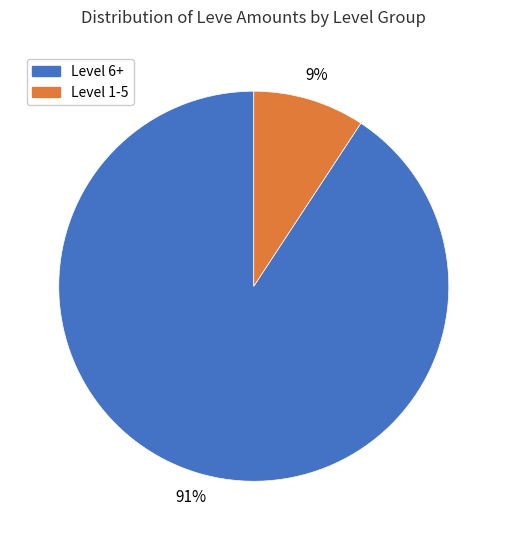

To the nearest percent, what is the average slice percentage?

50%